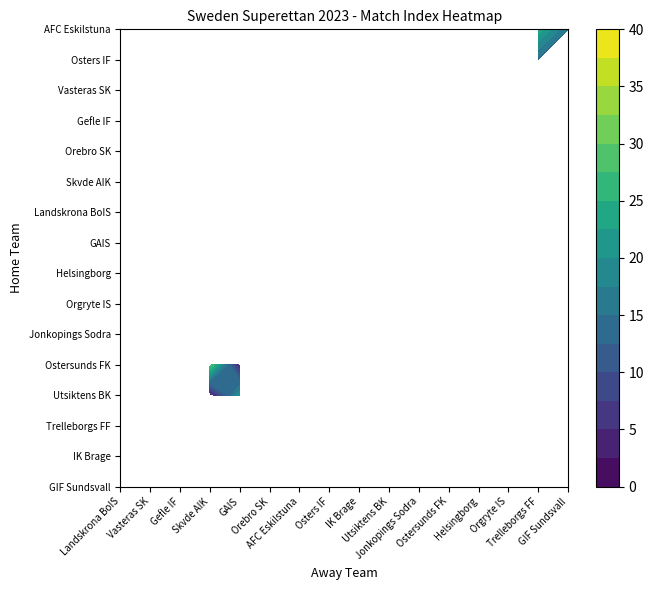

True or false: AFC Eskilstuna has a value of 0 at Osters IF.

True